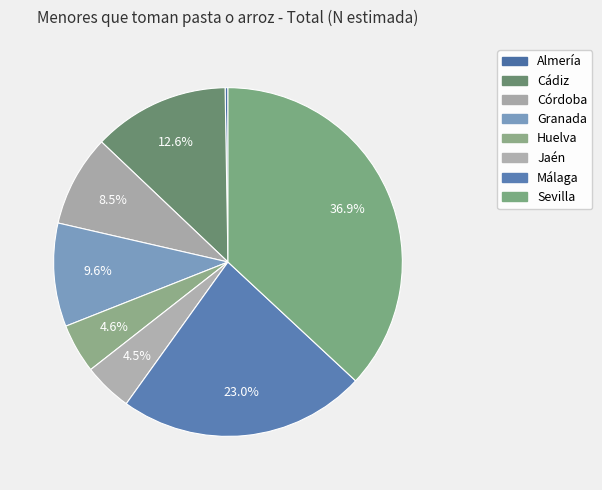

How many slices are in this pie chart?

8